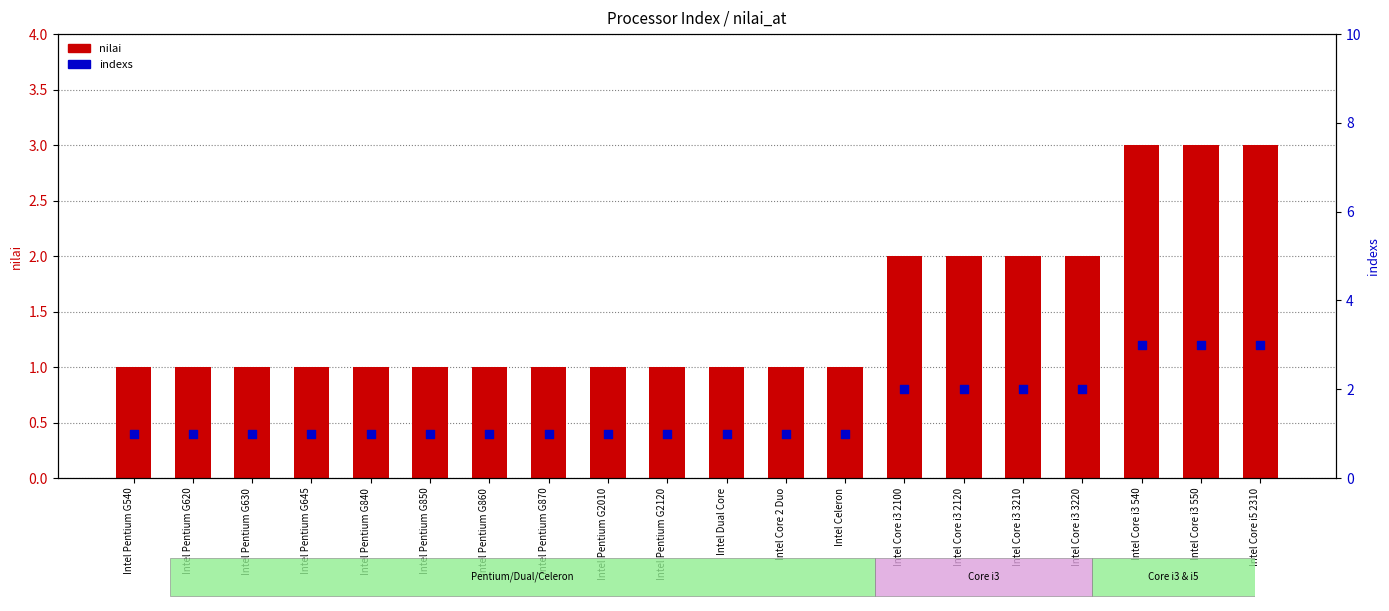

Which series has the largest total across all categories?

nilai